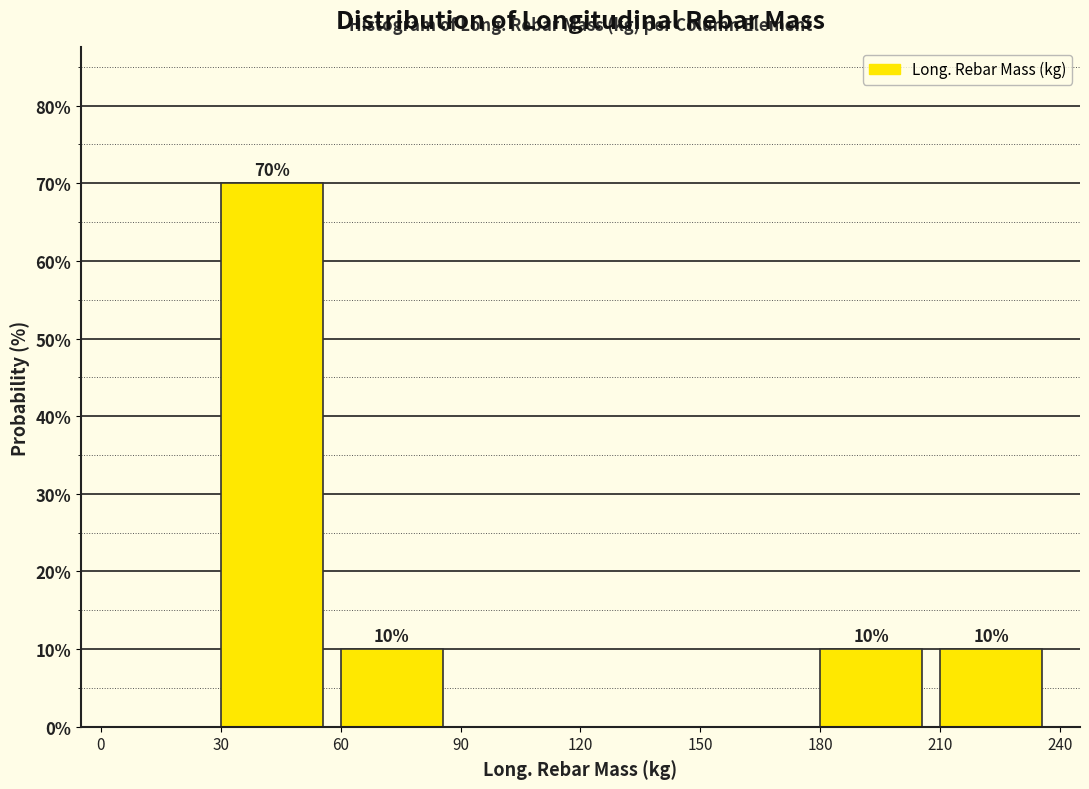

Over which range of the x-axis is the bar tallest?

30 to 60